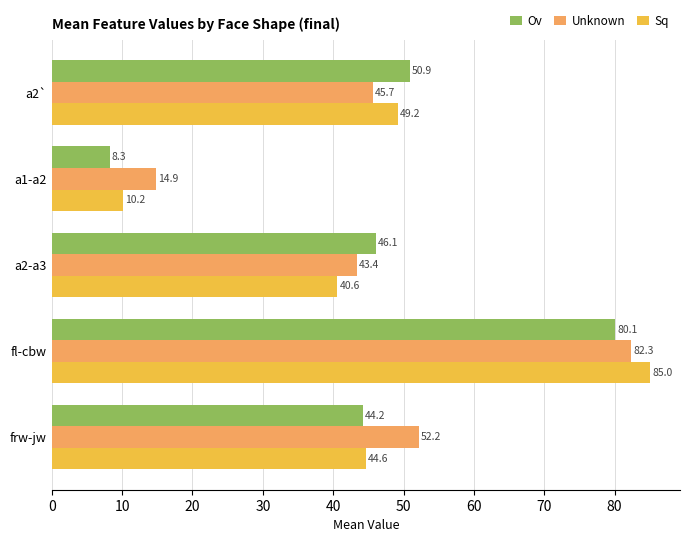

At which category is the sum across all series the highest?

fl-cbw